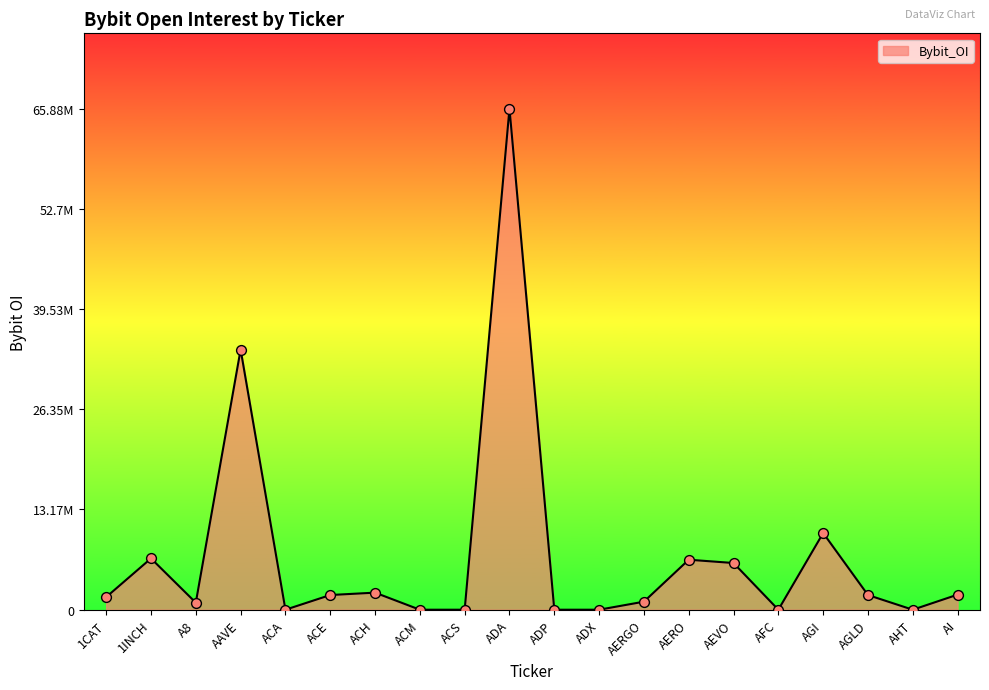

What is the change in value from 1INCH to AHT?

-6745034